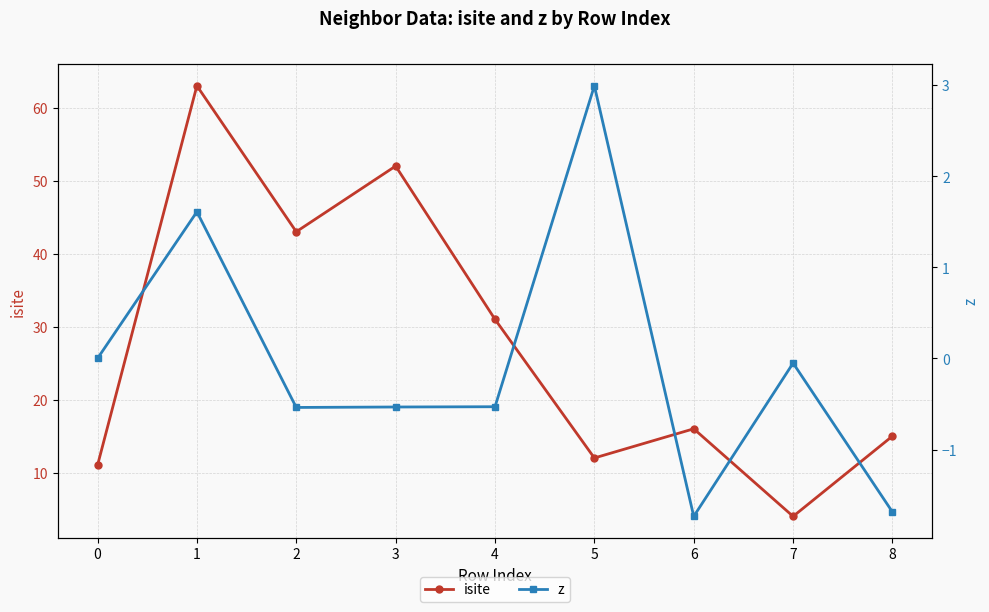

Reading left to right, what are all the values shown in this chart?

isite: 11.0	63.0	43.0	52.0	31.0	12.0	16.0	4.0	15.0
z: 0.0	1.6	-0.5	-0.5	-0.5	3.0	-1.7	-0.1	-1.7